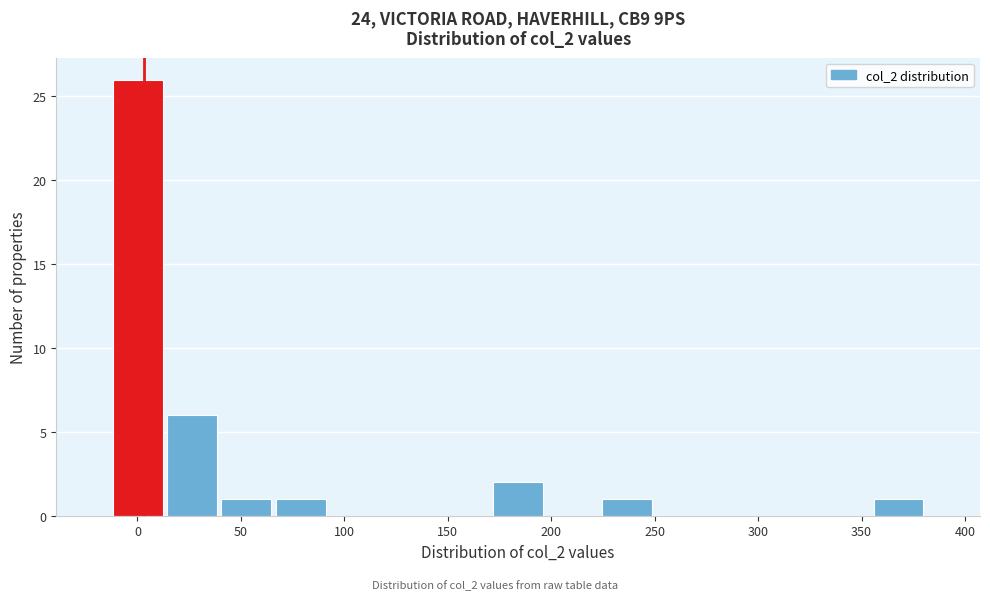

Reading left to right, transcribe this chart: for each bar, give the range it covers on the x-axis and its height. Neither the bar edges nor the heights are printed on the chart, so give them approximately, as read against the axes.

-15 to 15: 26
15 to 40: 6
40 to 65: 1
65 to 90: 1
90 to 120: 0
120 to 145: 0
145 to 170: 0
170 to 195: 2
195 to 225: 0
225 to 250: 1
250 to 275: 0
275 to 300: 0
300 to 330: 0
330 to 355: 0
355 to 380: 1